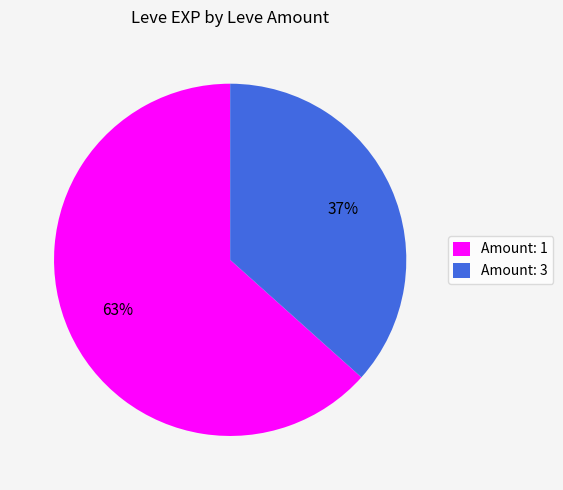

To the nearest percent, what percentage of the pie is Amount: 3?

37%